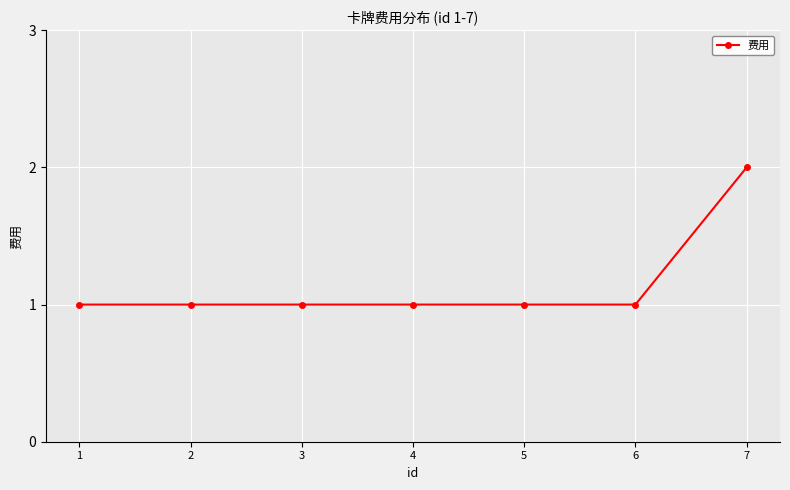

Count the number of data series in this chart.

1